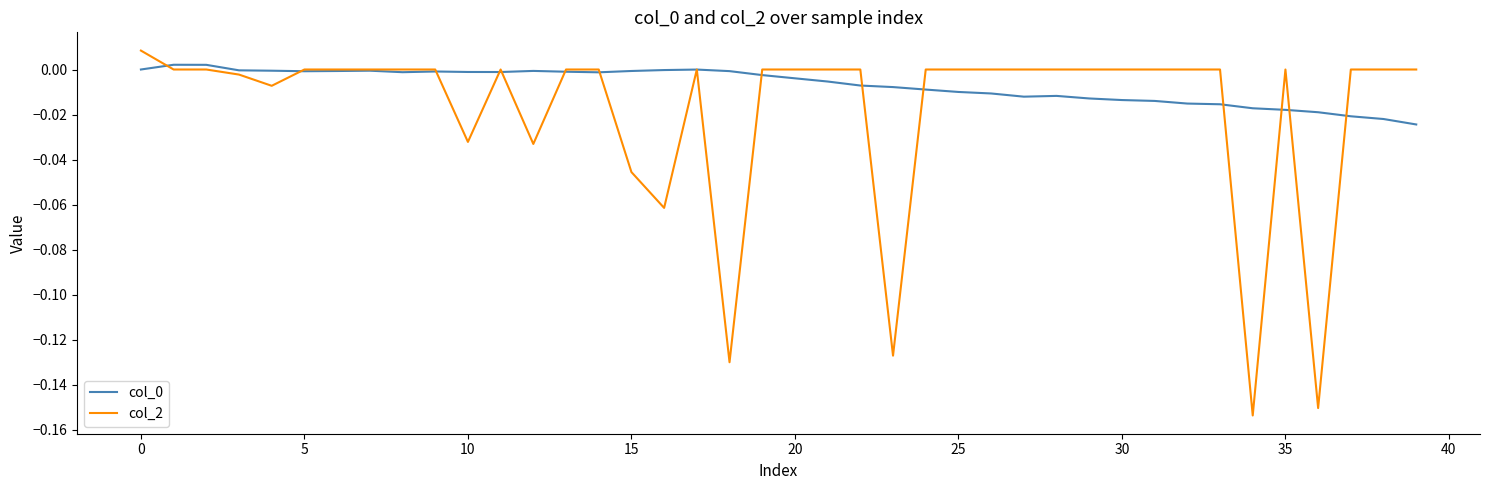

Which series has the largest range (max minus min)?

col_2